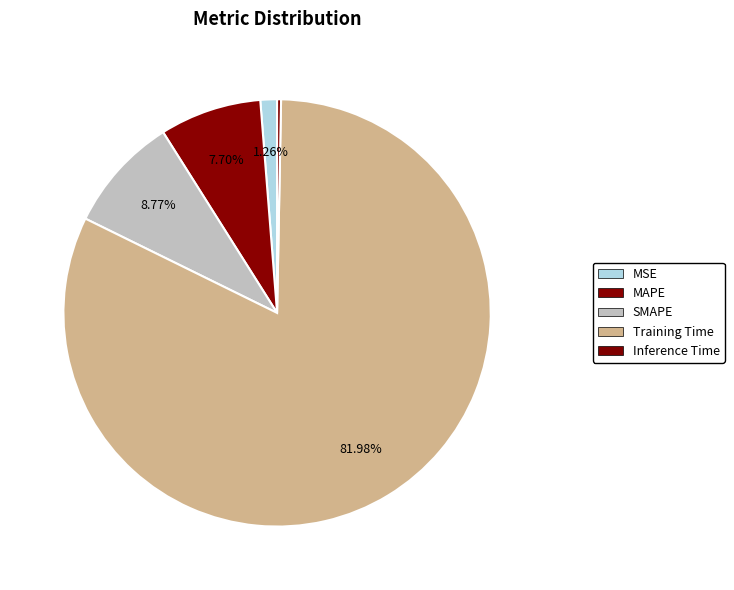

Which slice represents more than half of the pie?

Training Time